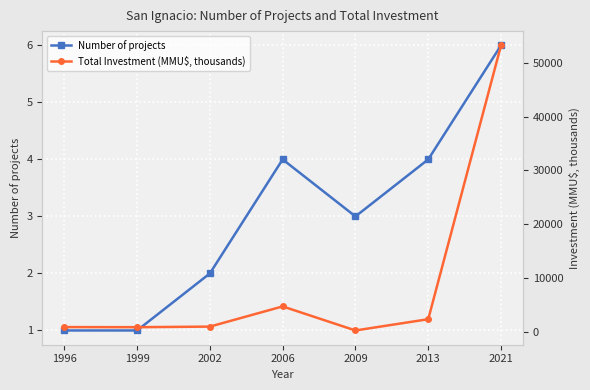

Does the chart display data point markers on the line(s)?

Yes